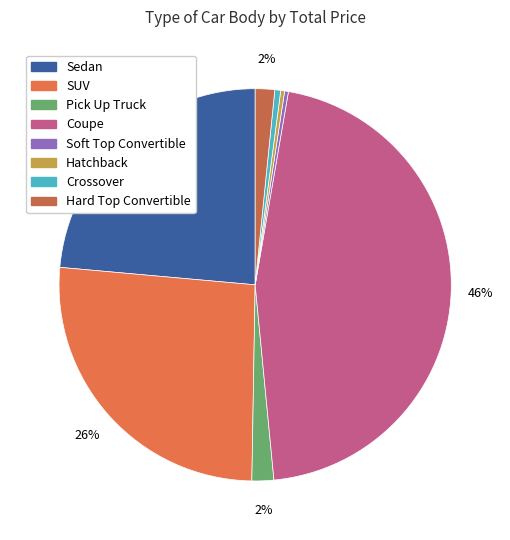

Count the number of slices in the pie.

8